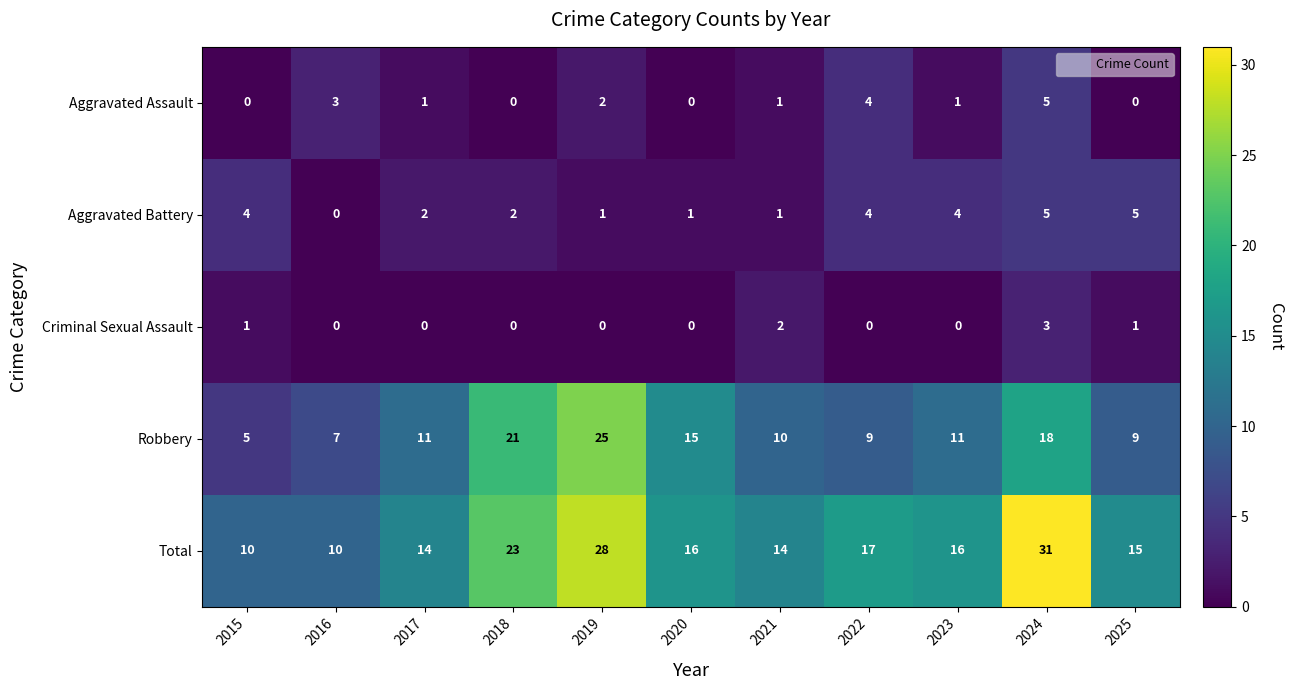

At how many categories does at least one series exceed 22?

3